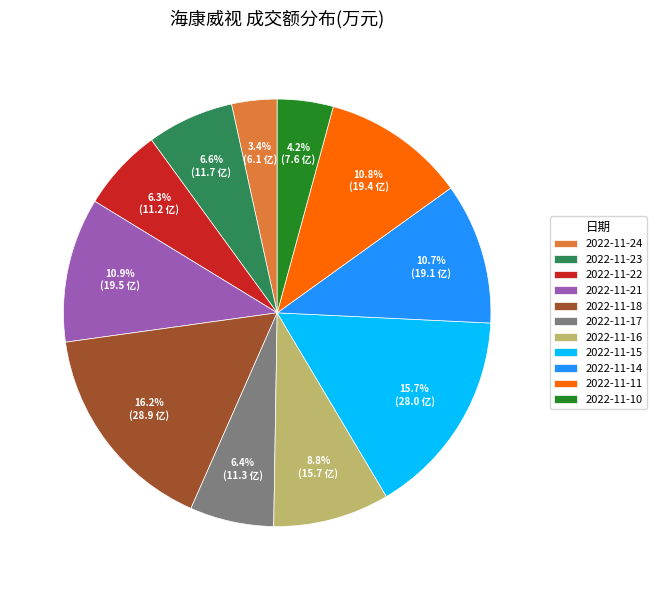

To the nearest percent, what is the difference between the 2022-11-14 and 2022-11-10 slice percentages?

6%